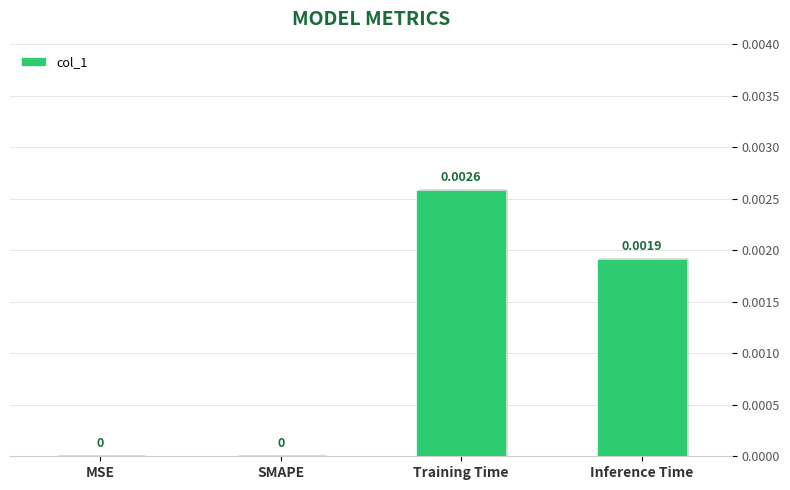

At which category does the chart reach its peak across all series?

Training Time